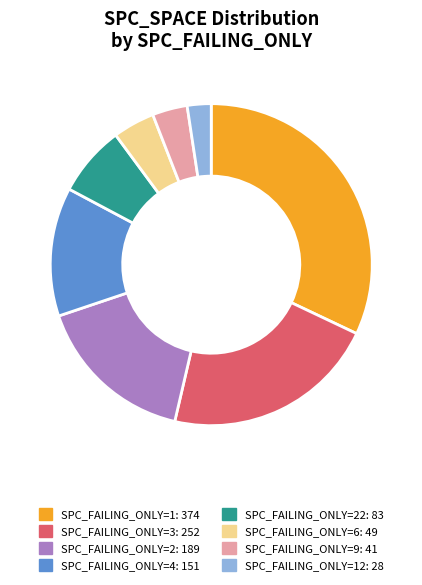

What is the ratio of the value at SPC_FAILING_ONLY=6: 49 to the value at SPC_FAILING_ONLY=2: 189?

0.3